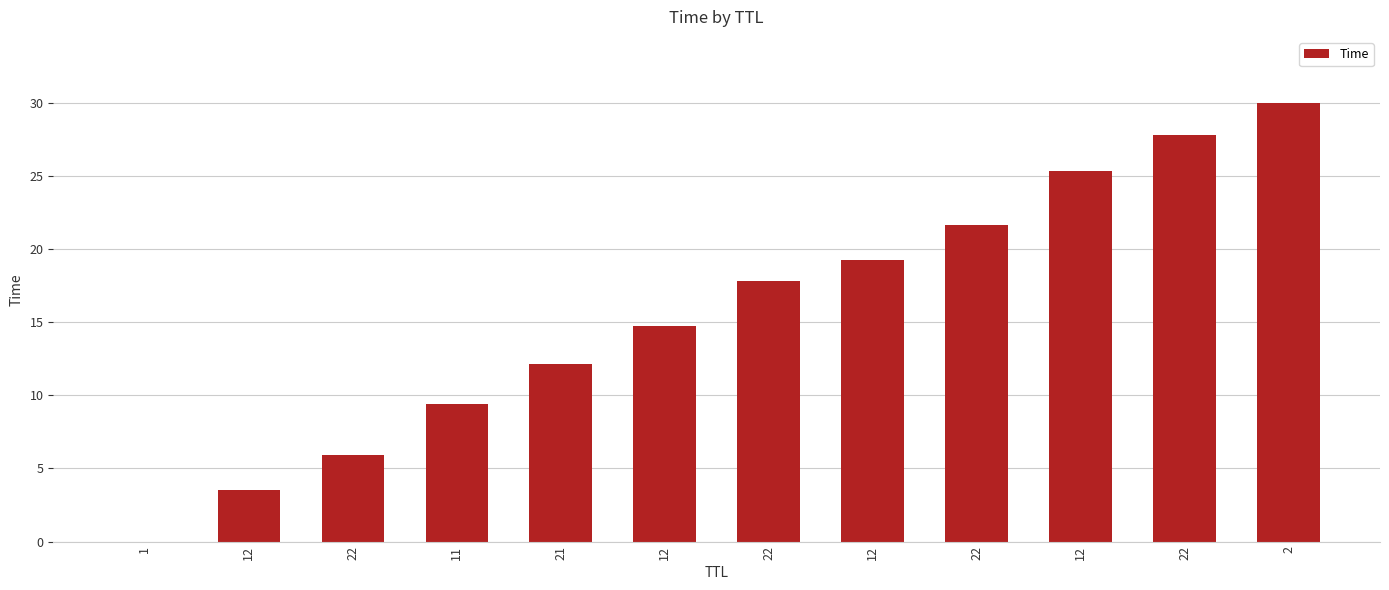

What is the difference between the values at 22 and 22?

15.7